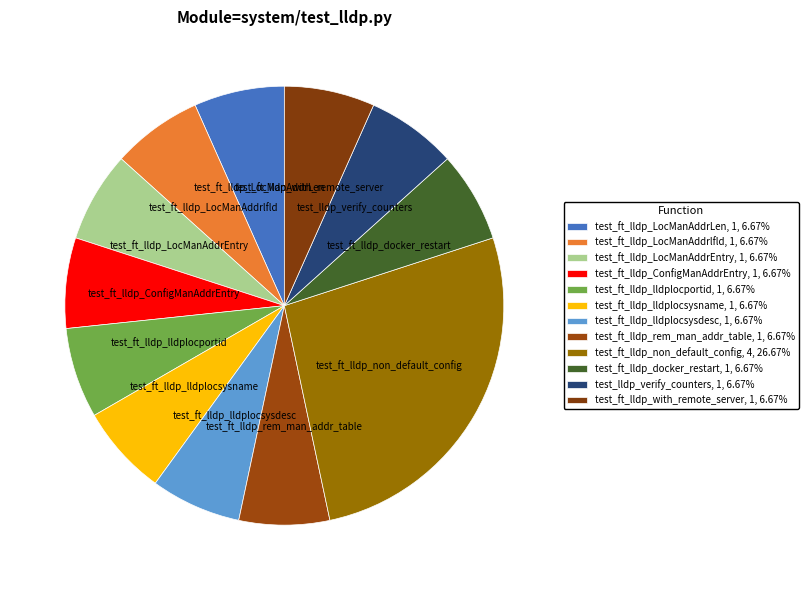

Does any single category account for the majority?

No